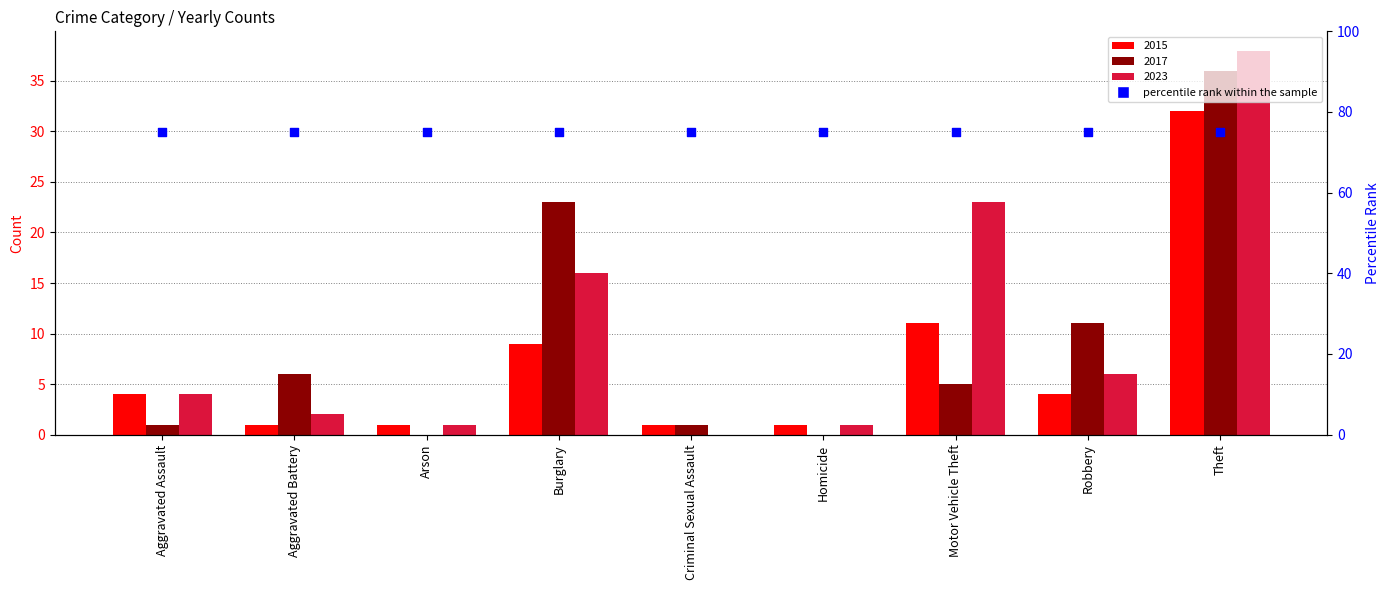

Which series has the largest total across all categories?

2023